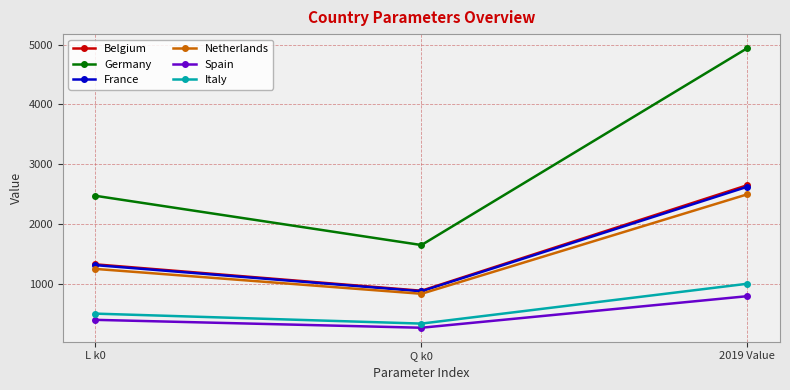

Which series changed the most between L k0 and Q k0?

Germany